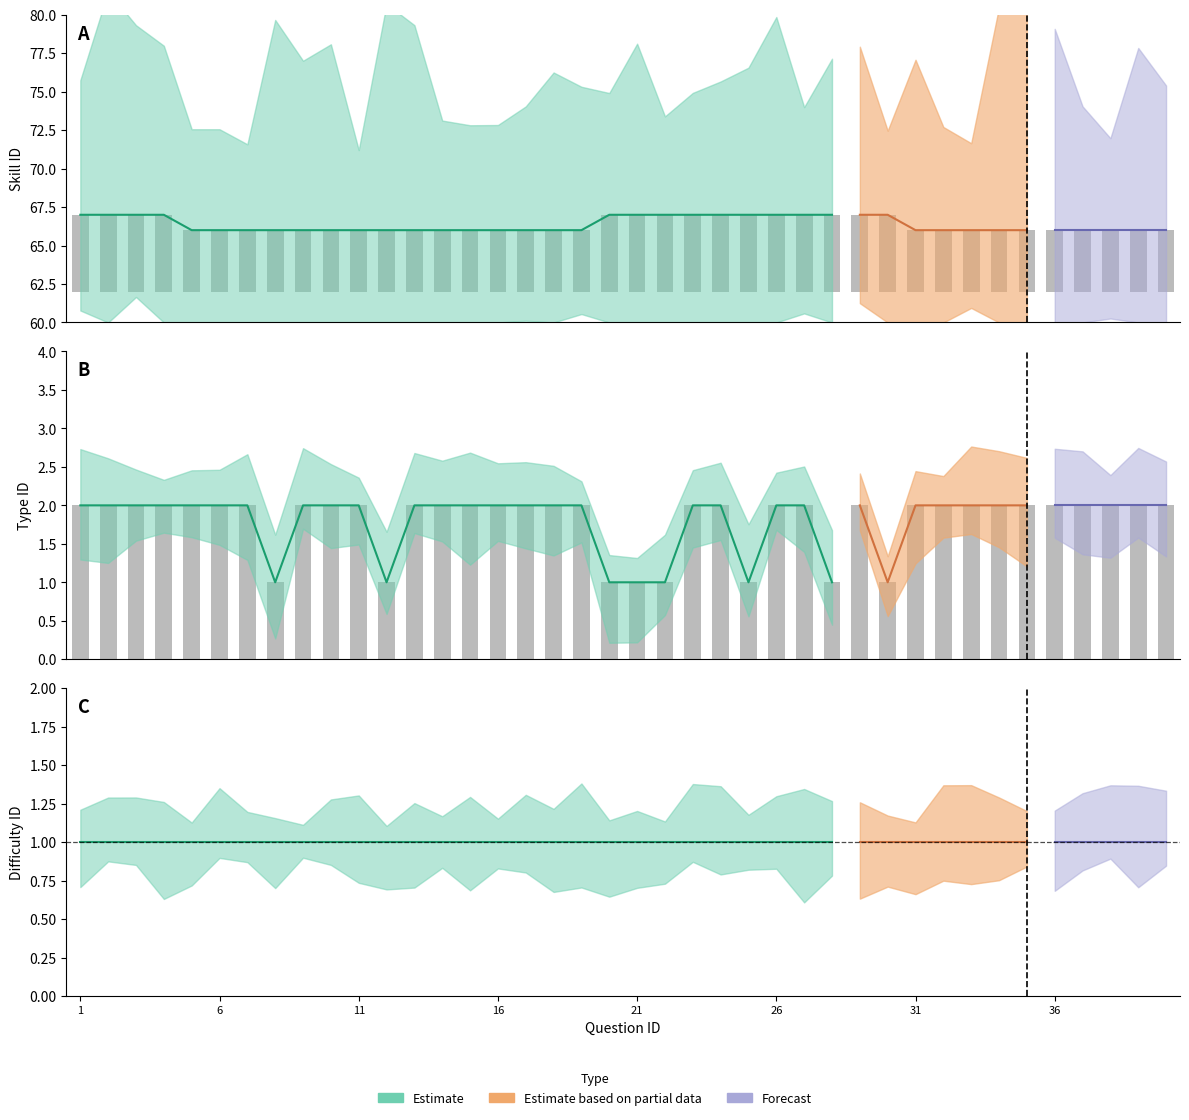

Between 29 and 33, which series saw the biggest shift?

skill_id